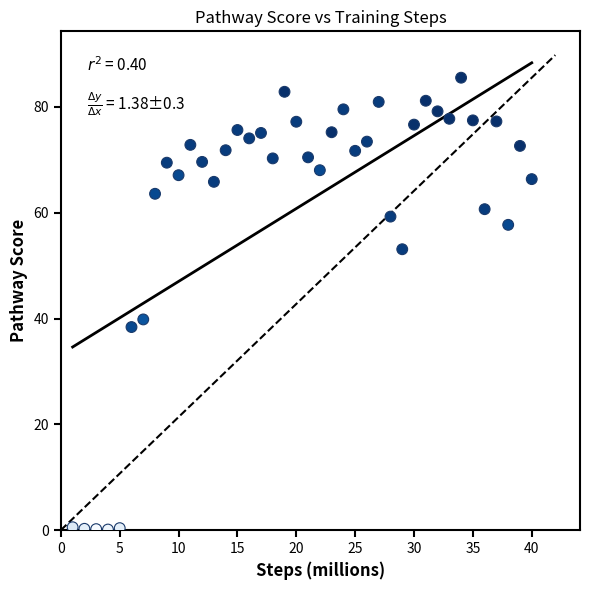

What Y value in the scatter plot is closest to 42?

39.8